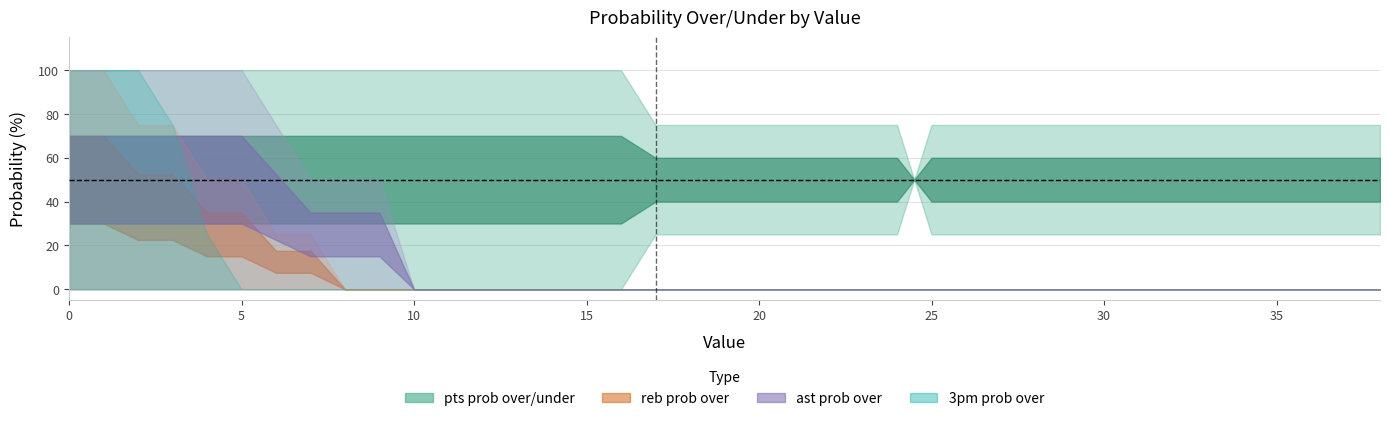

What is the sum of the reb prob under values at 11 and 8?

200